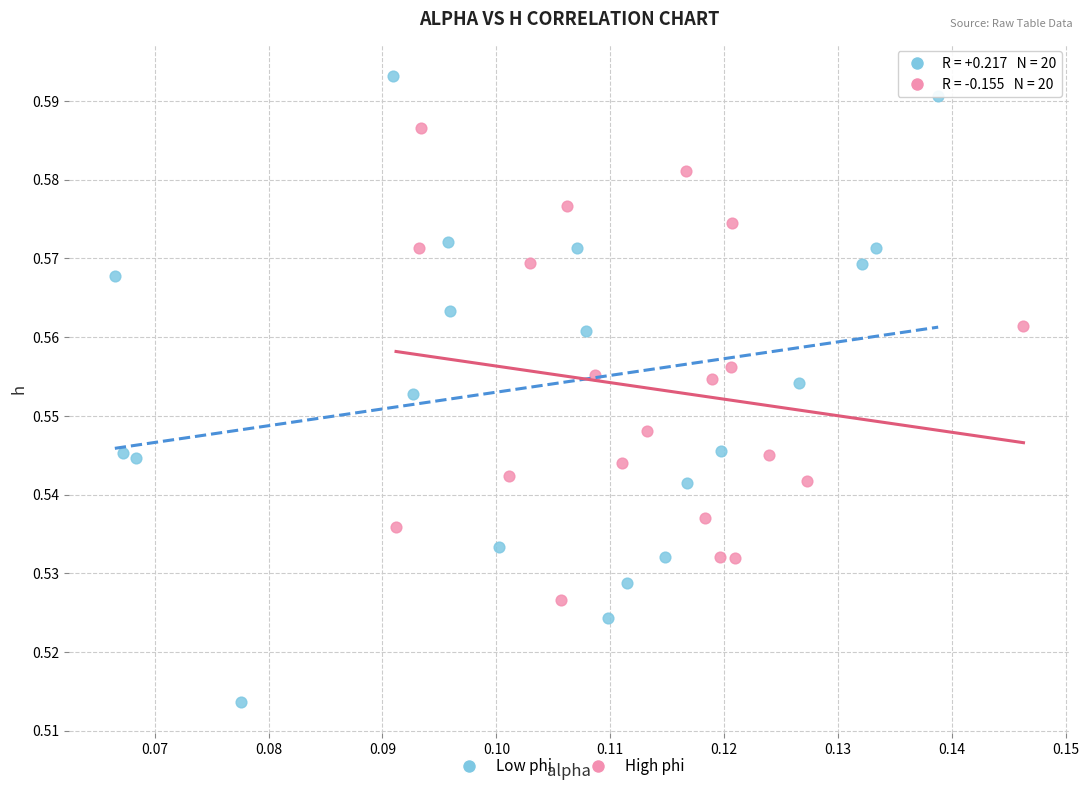

Which series reaches the minimum Y coordinate?

Low phi